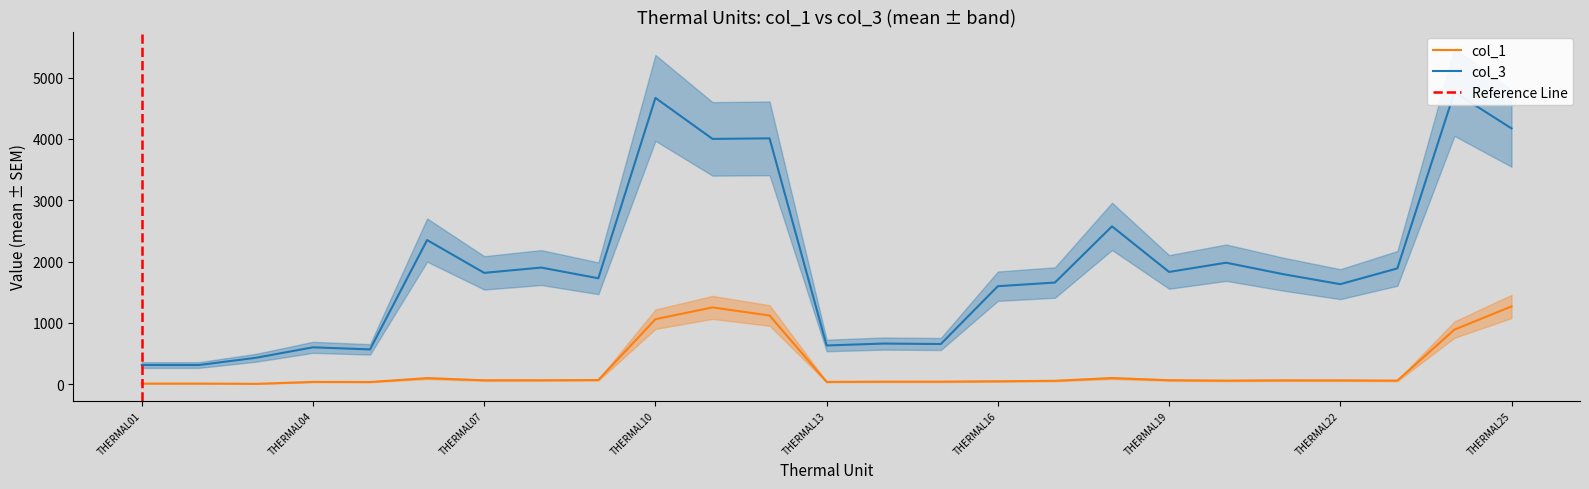

At which label is col_3 closest to 2537?

THERMAL18